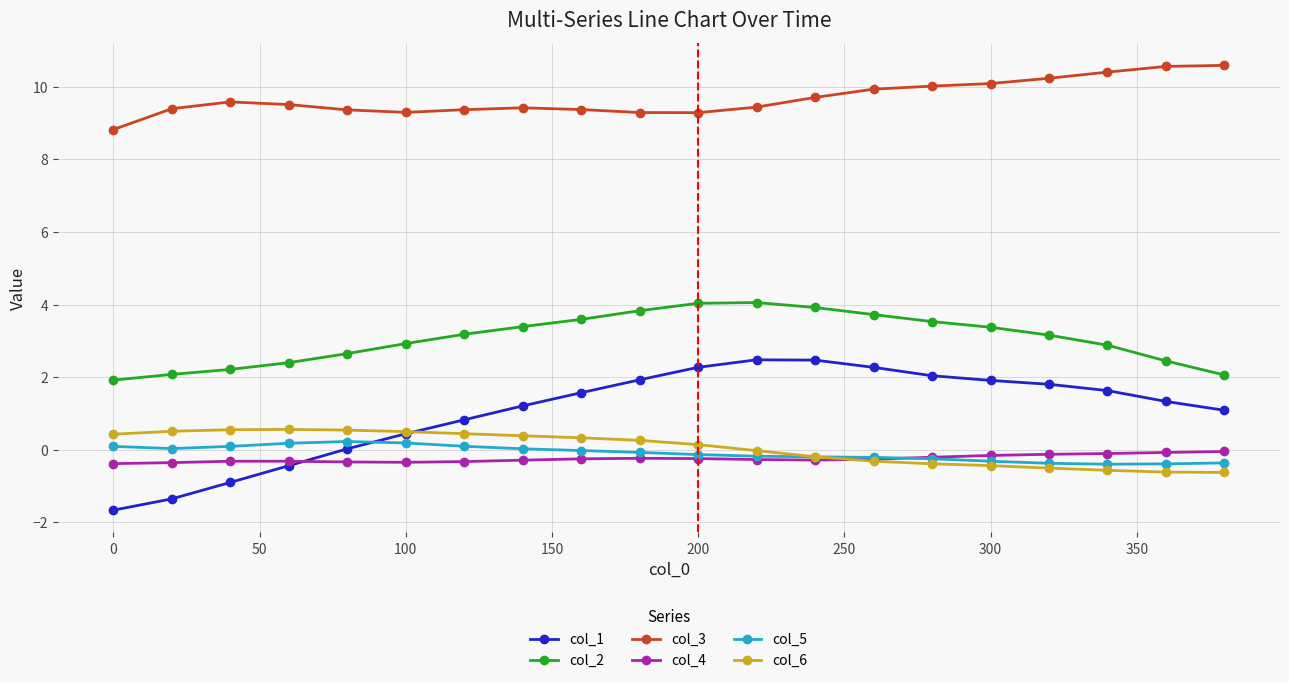

True or false: col_4 and col_2 cross at least once.

False